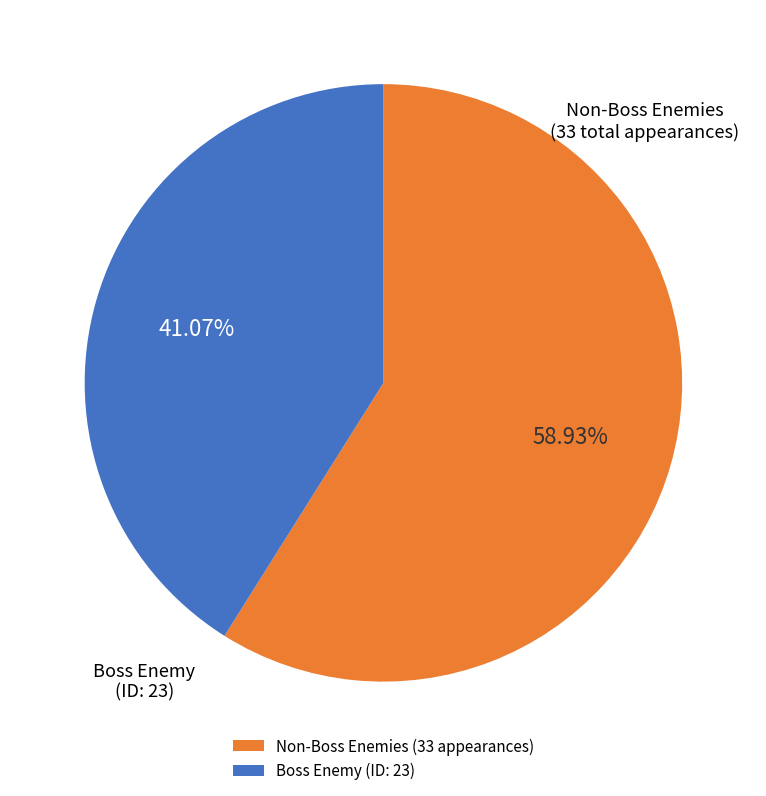

To the nearest percent, what is the average slice percentage?

50%